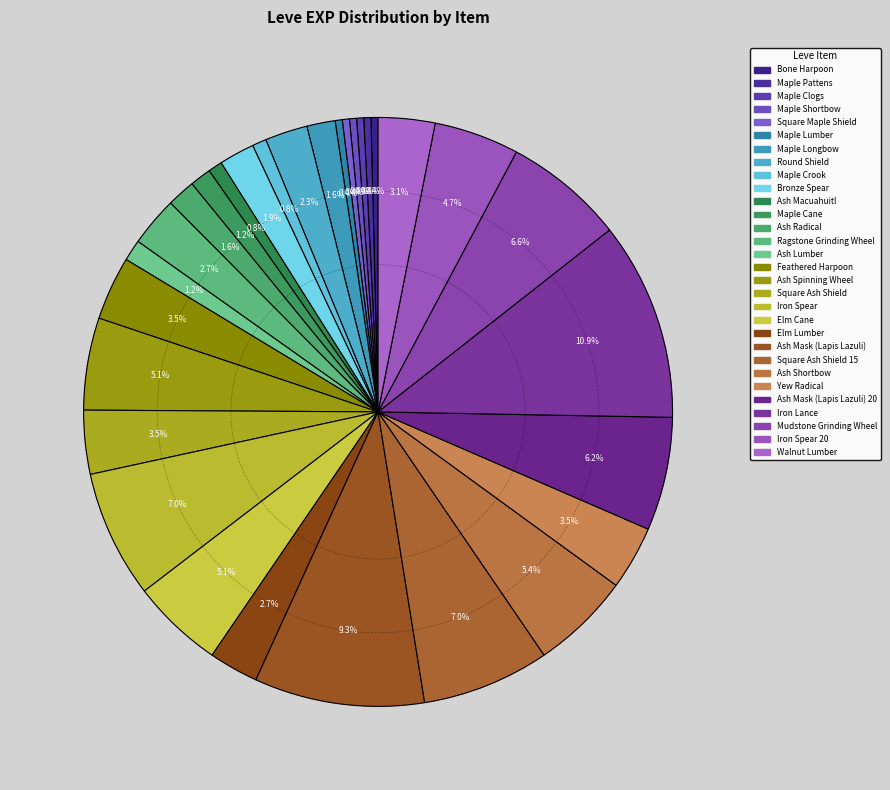

To the nearest percent, what is the average slice percentage?

3%